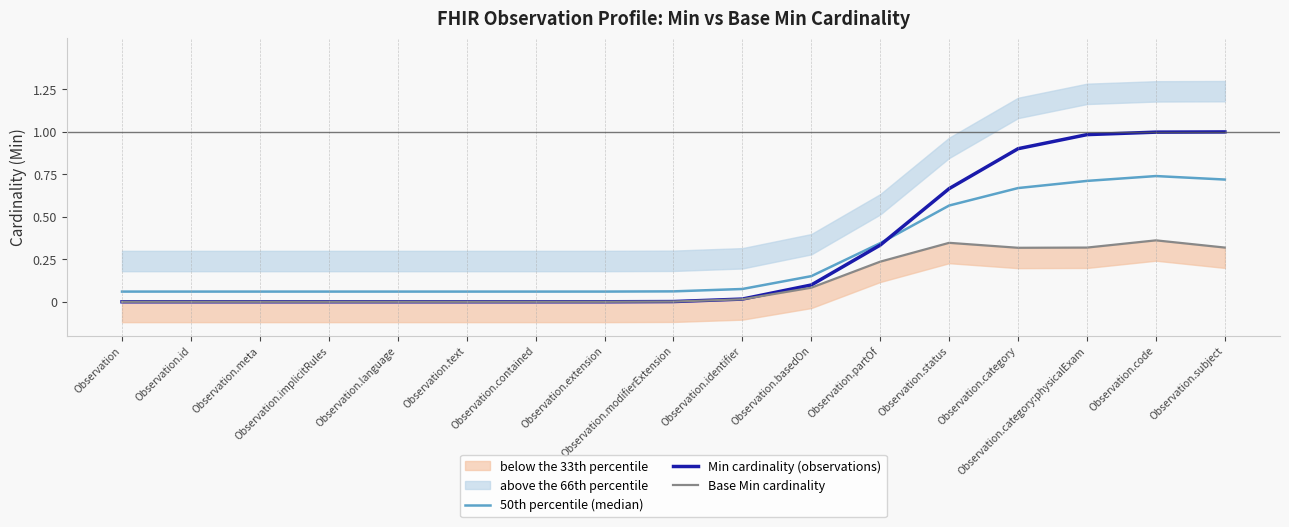

Where is the first local maximum for 50th percentile (median)?

Observation.code